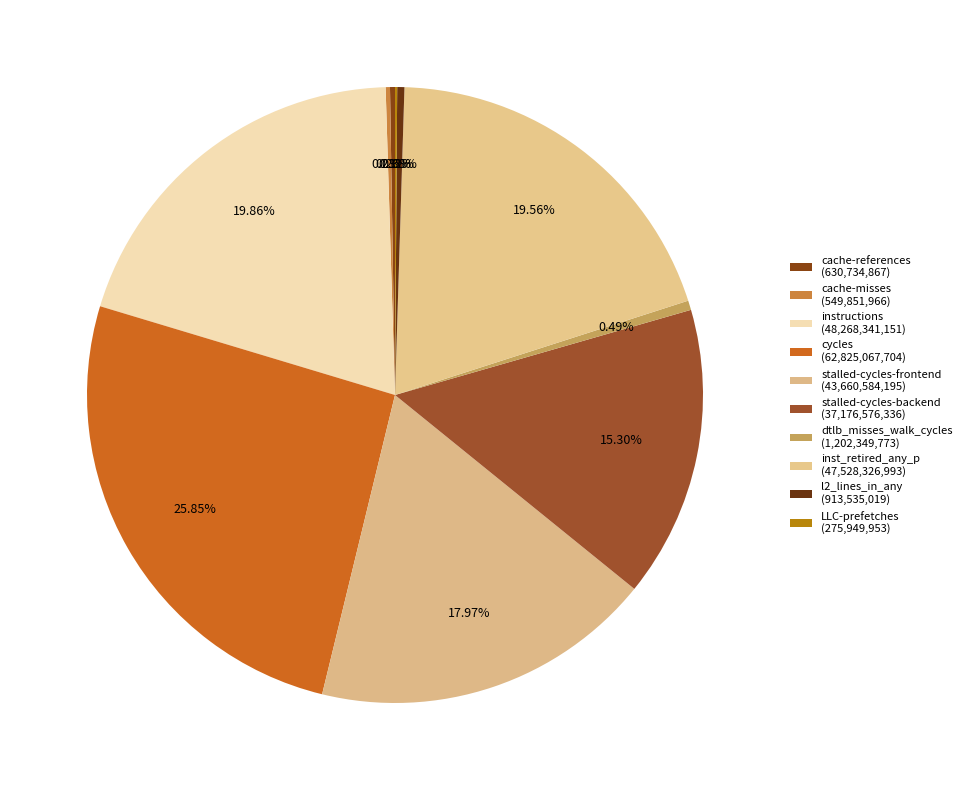

What is the largest slice in the pie chart?

cycles